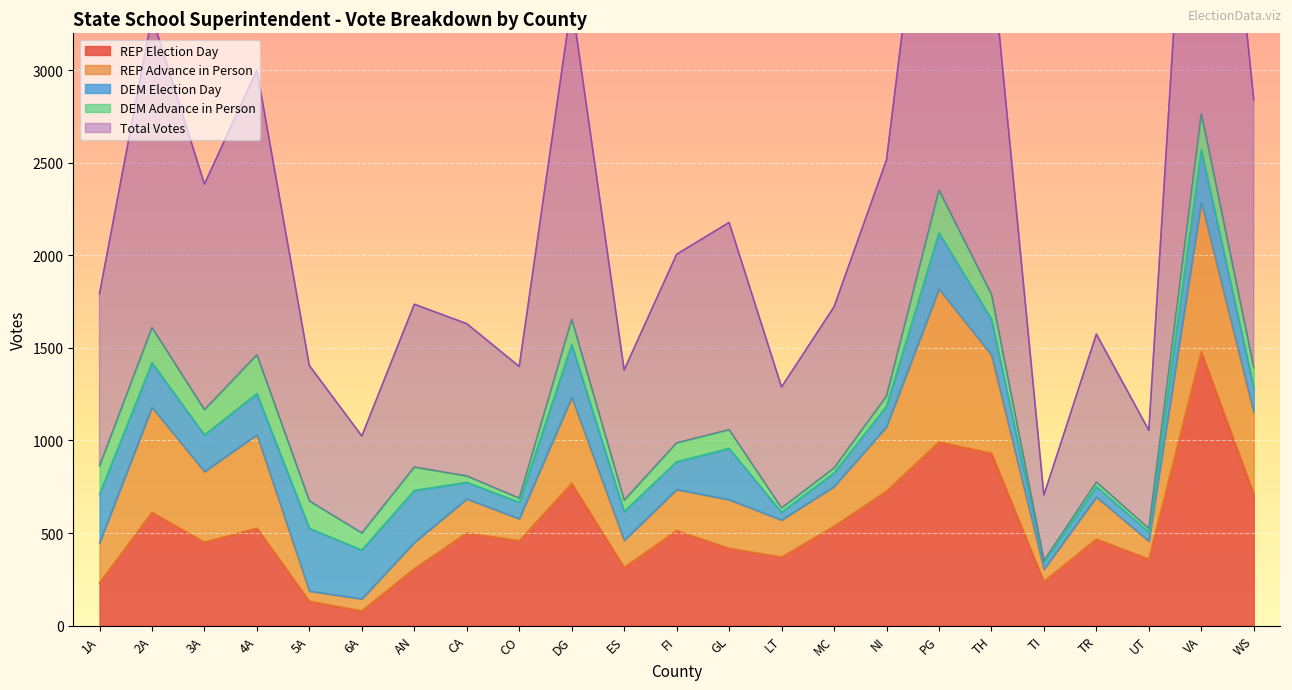

Between GL and AN, which is larger?

GL